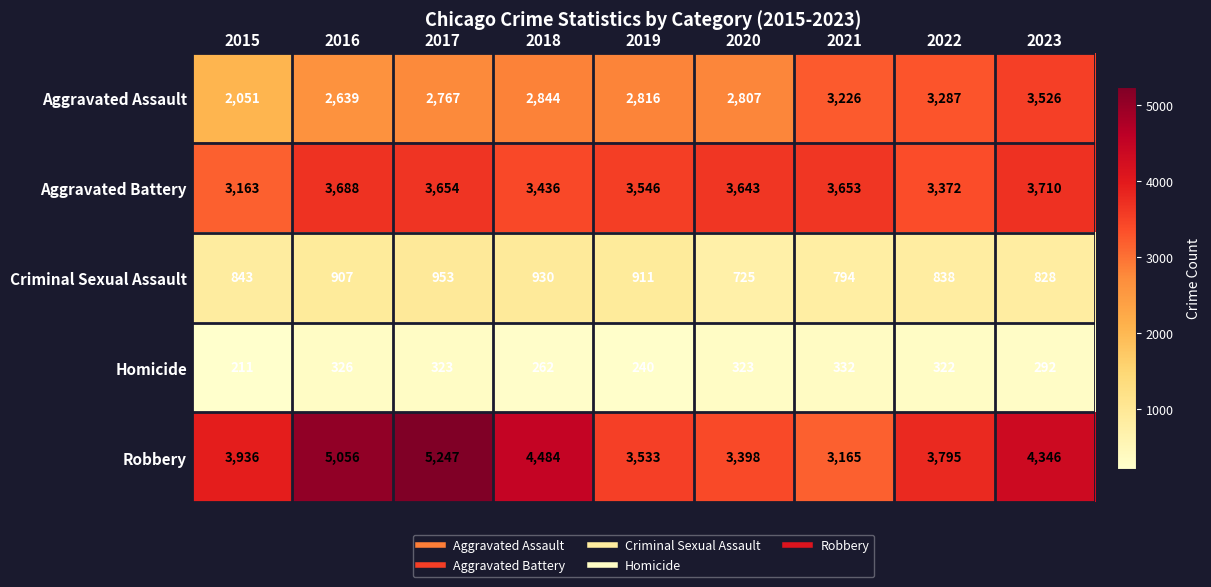

Which series has the largest range (max minus min)?

Robbery